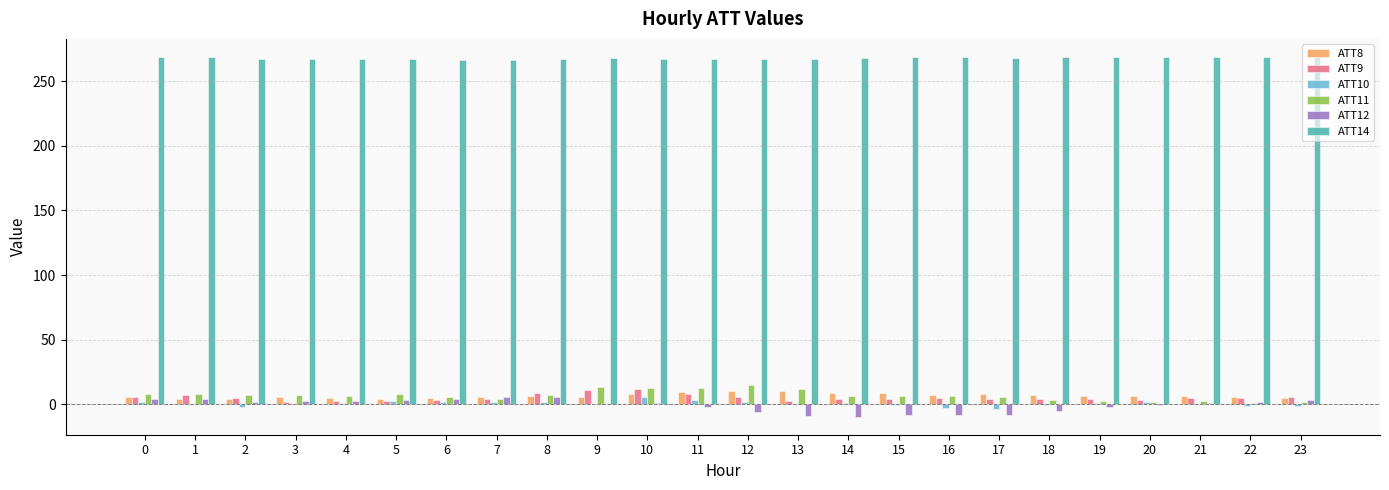

True or false: ATT10 has a value of 5.7 at 10.

True